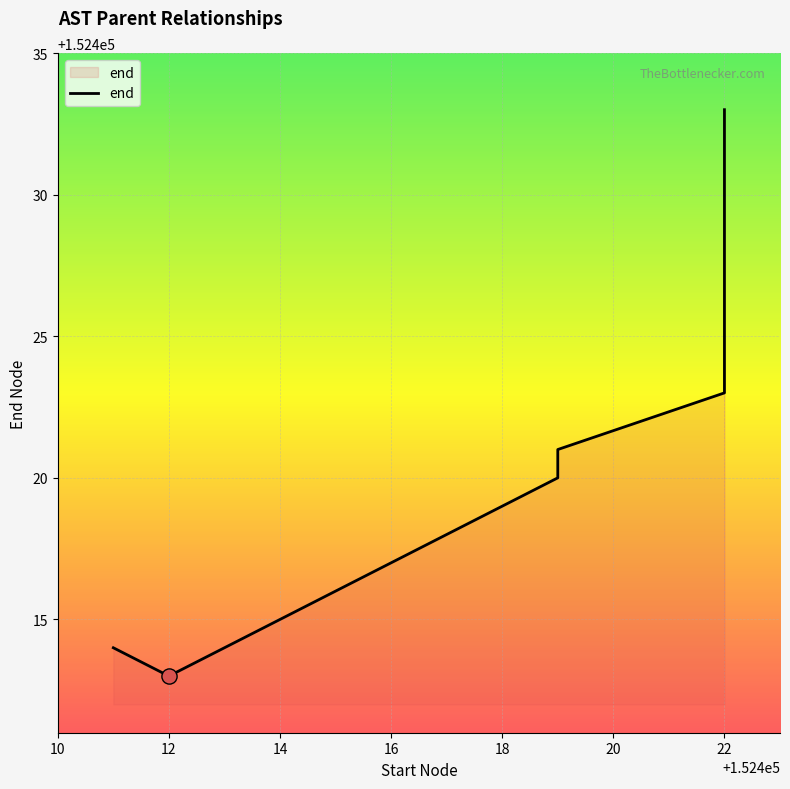

Approximately how many times larger is the value at 18 compared to 16?

1.0